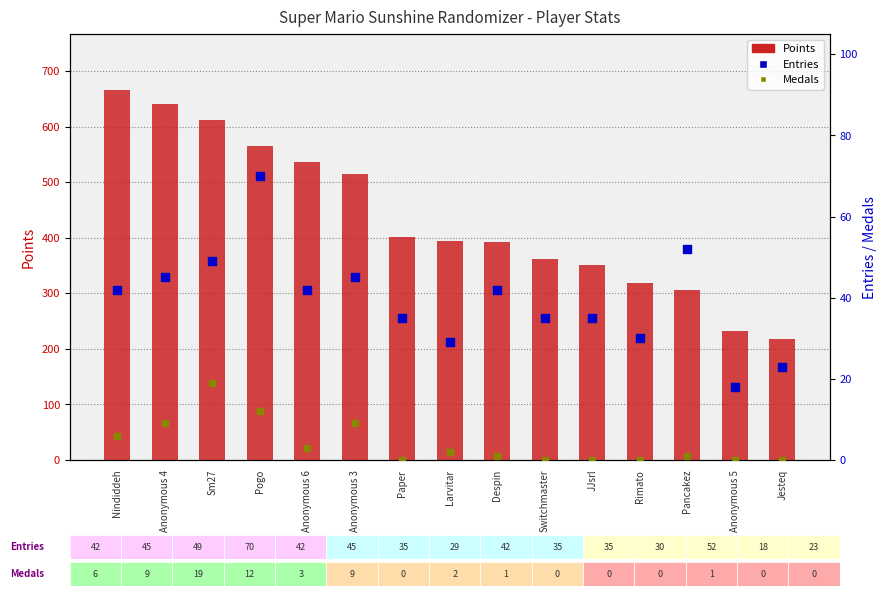

Which series has the largest total across all categories?

Points